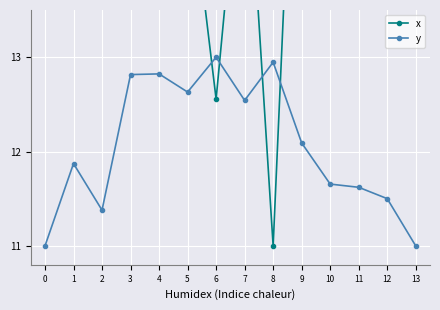

Read the x value at 1.

18.6